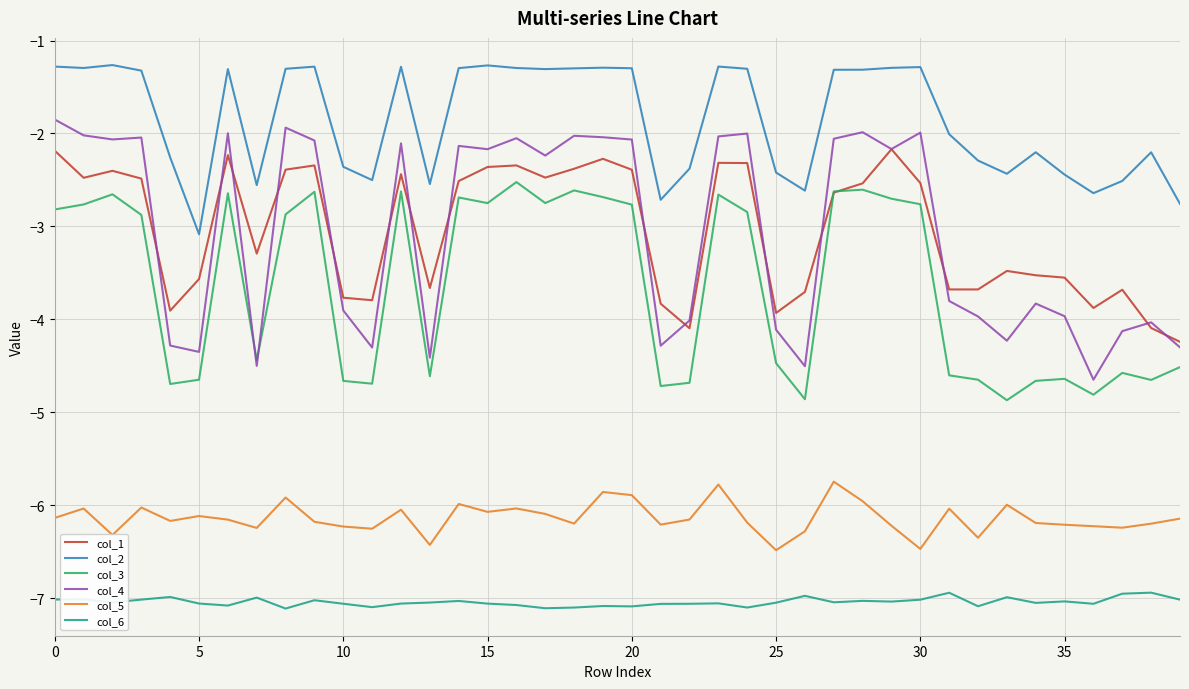

Which series has the largest total across all categories?

col_2